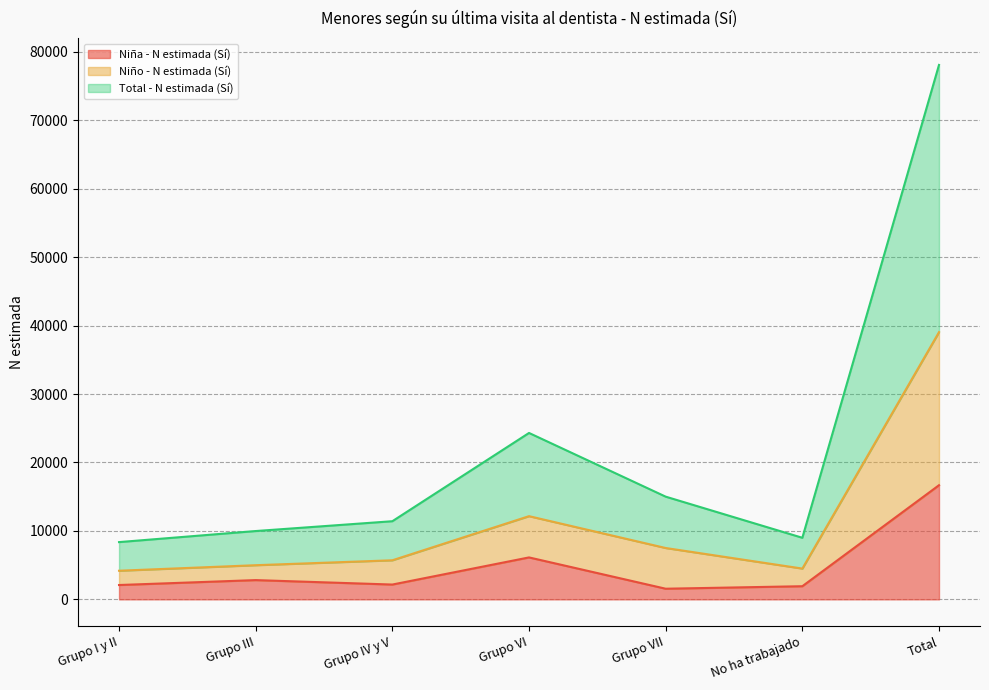

How many values in the Niña - N estimada (Sí) series exceed 2164?

3